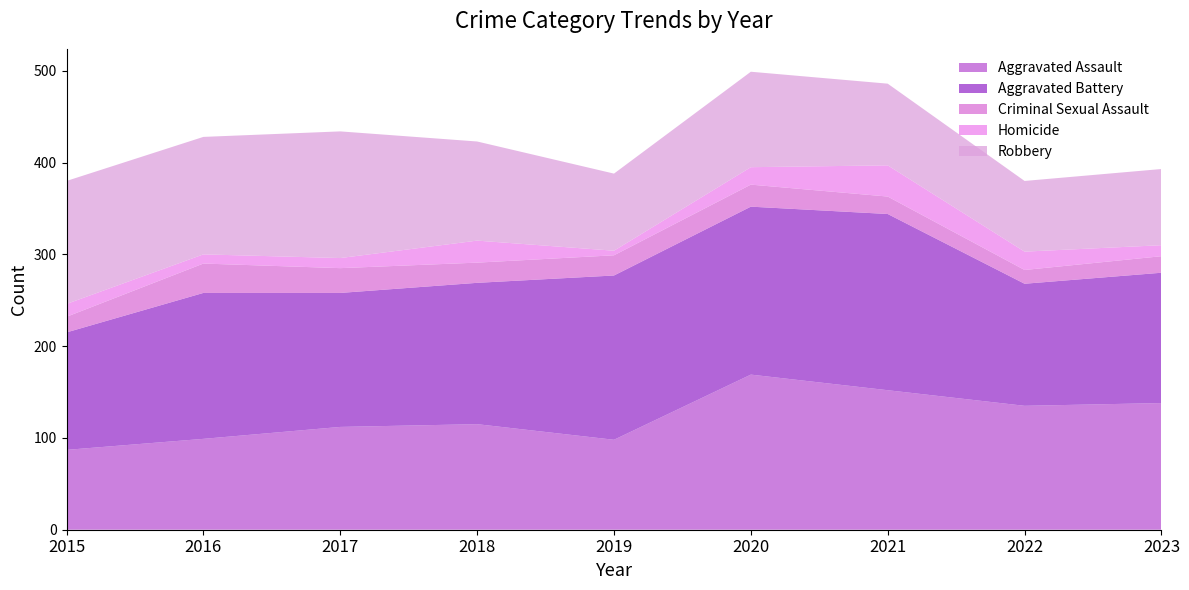

Reading left to right, transcribe all the data shown in this chart.

Aggravated Assault: 2015=87	2016=99	2017=112	2018=115	2019=98	2020=169	2021=152	2022=135	2023=138
Aggravated Battery: 2015=128	2016=159	2017=146	2018=154	2019=179	2020=183	2021=192	2022=133	2023=142
Criminal Sexual Assault: 2015=17	2016=32	2017=27	2018=22	2019=22	2020=24	2021=19	2022=15	2023=18
Homicide: 2015=14	2016=10	2017=11	2018=24	2019=5	2020=19	2021=34	2022=20	2023=12
Robbery: 2015=134	2016=128	2017=138	2018=108	2019=84	2020=104	2021=89	2022=77	2023=83